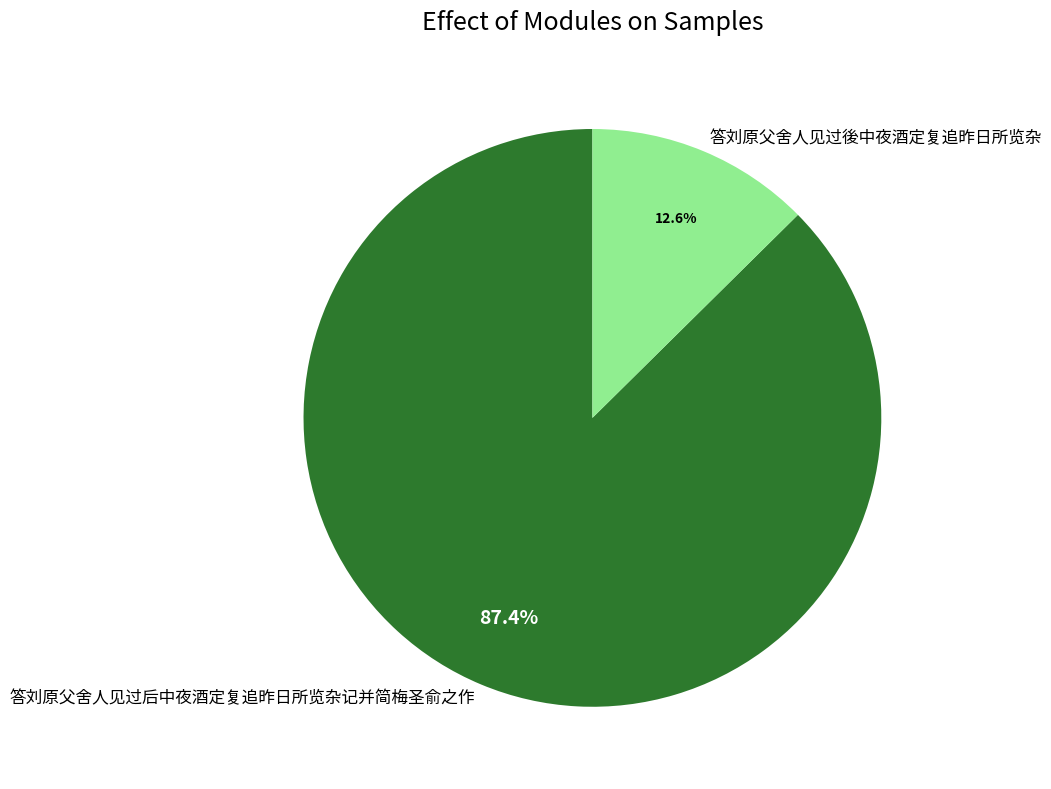

To the nearest percent, what is the combined percentage of 答刘原父舍人见过后中夜酒定复追昨日所览杂记并简梅圣俞之作 and 答刘原父舍人见过後中夜酒定复追昨日所览杂?

100%